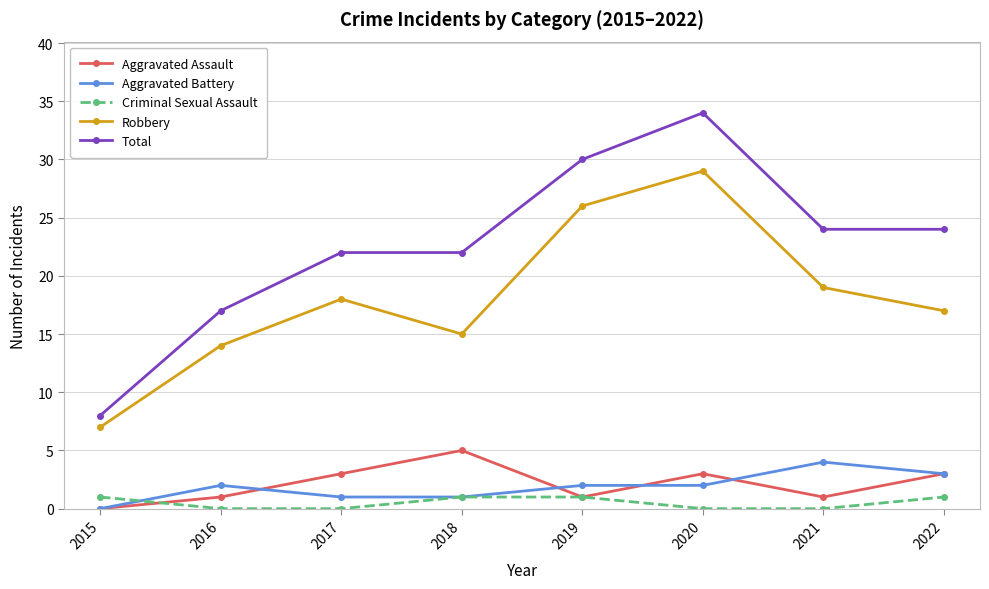

Where is the first local minimum for Aggravated Assault?

2019